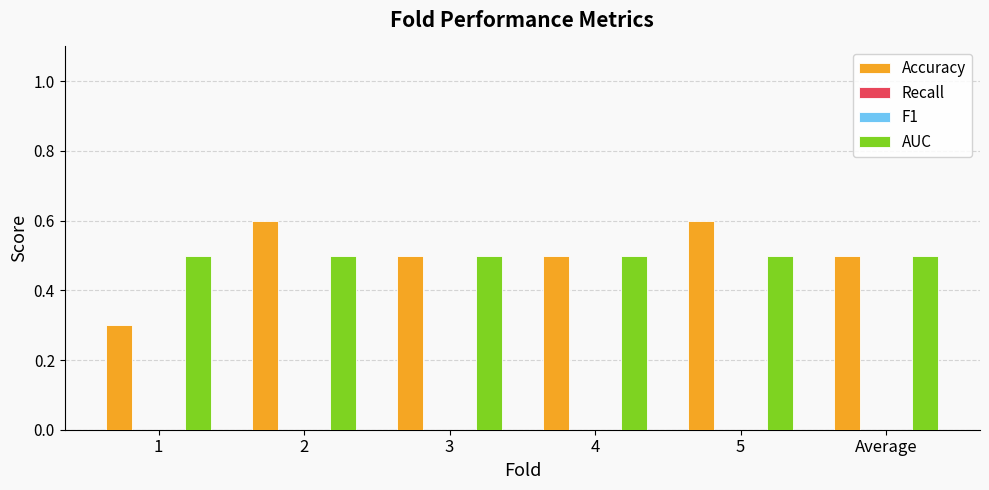

What is the difference between the maximum and minimum values in the Accuracy series?

0.3